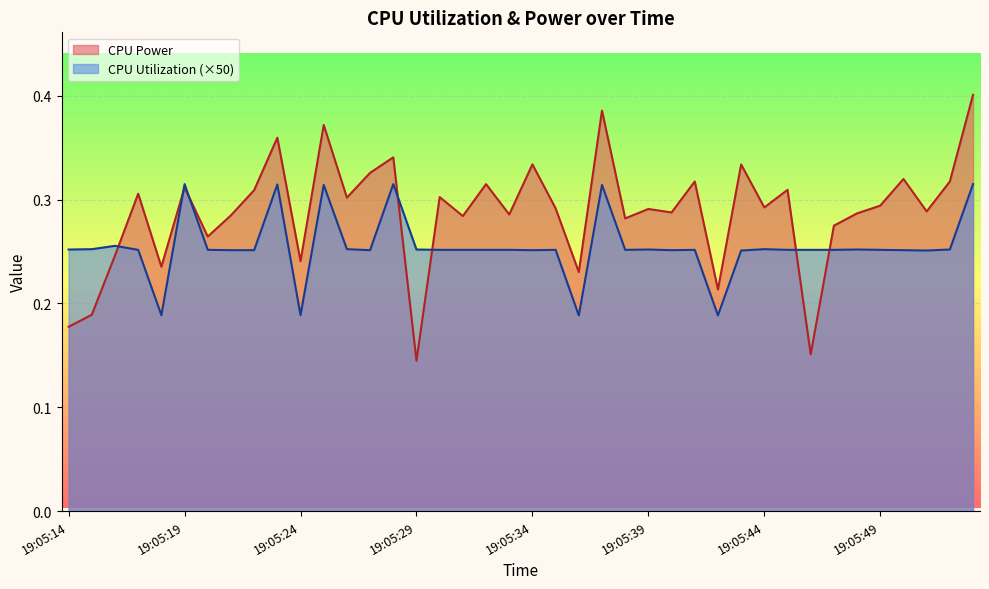

True or false: CPU Power has more than 0 points higher than both neighbors.

True